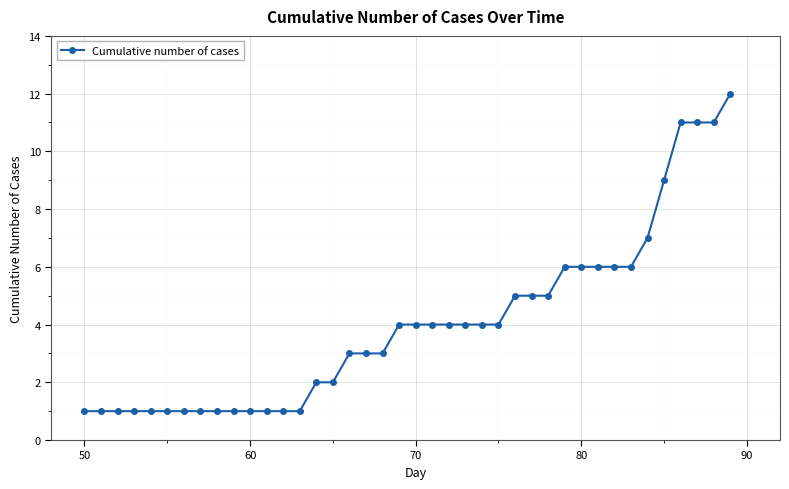

How many lines are shown in the chart?

1